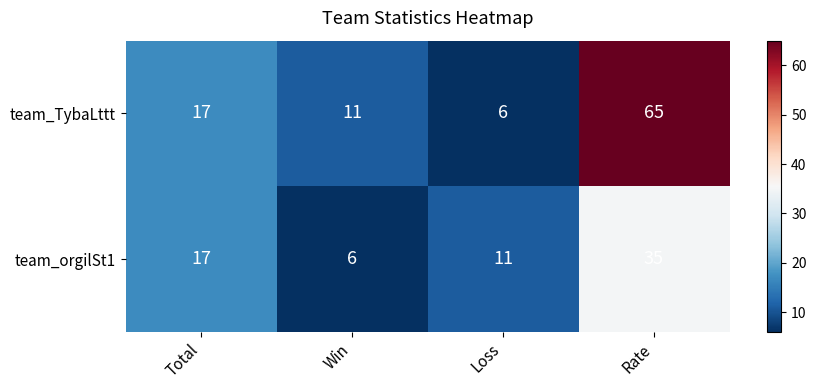

How many data points does each series have?

4